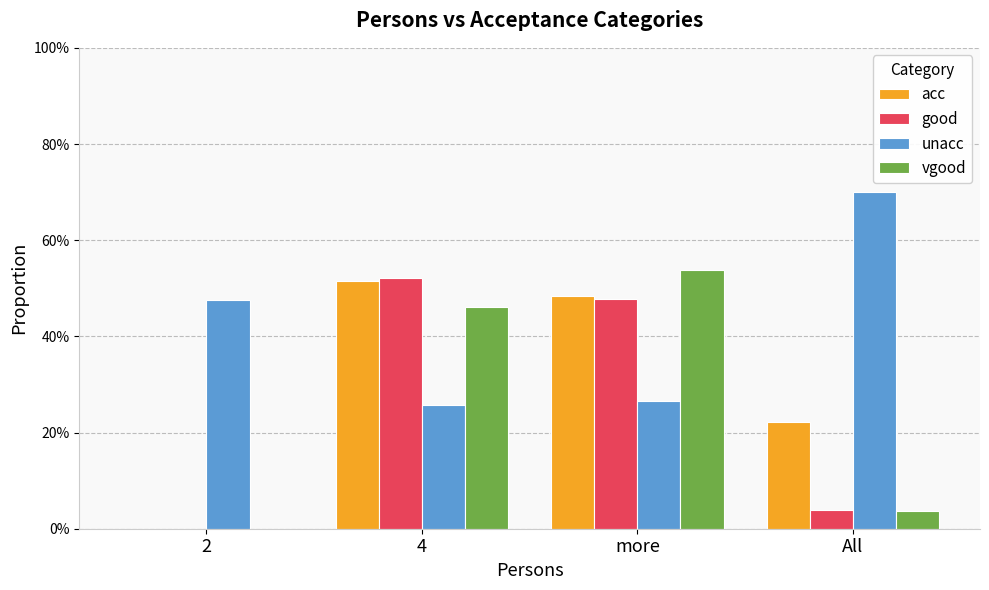

What is the label of the 3rd bar from the right?

4